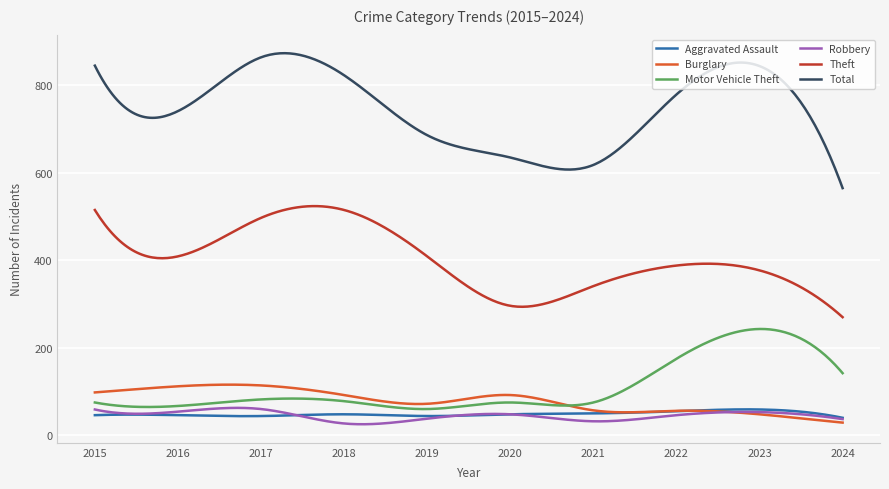

What is the maximum value shown in the chart?

873.4